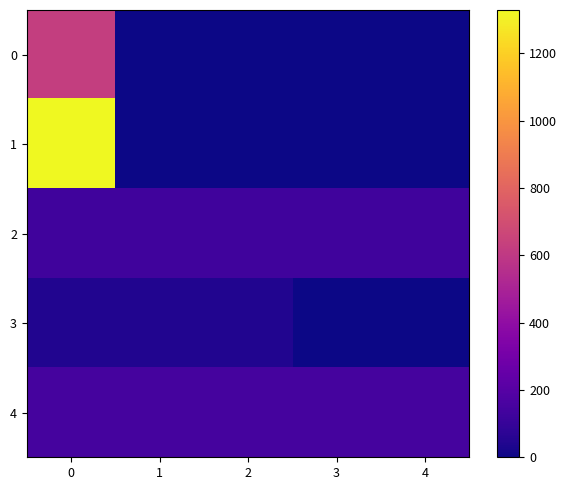

List the series in order of their peak value, highest first.

1, 0, 4, 2, 3